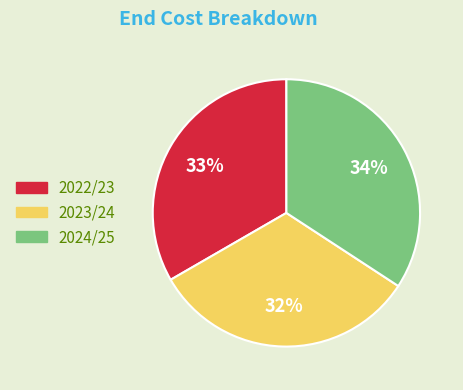

Combined, do 2022/23 and 2024/25 account for over 50%?

Yes